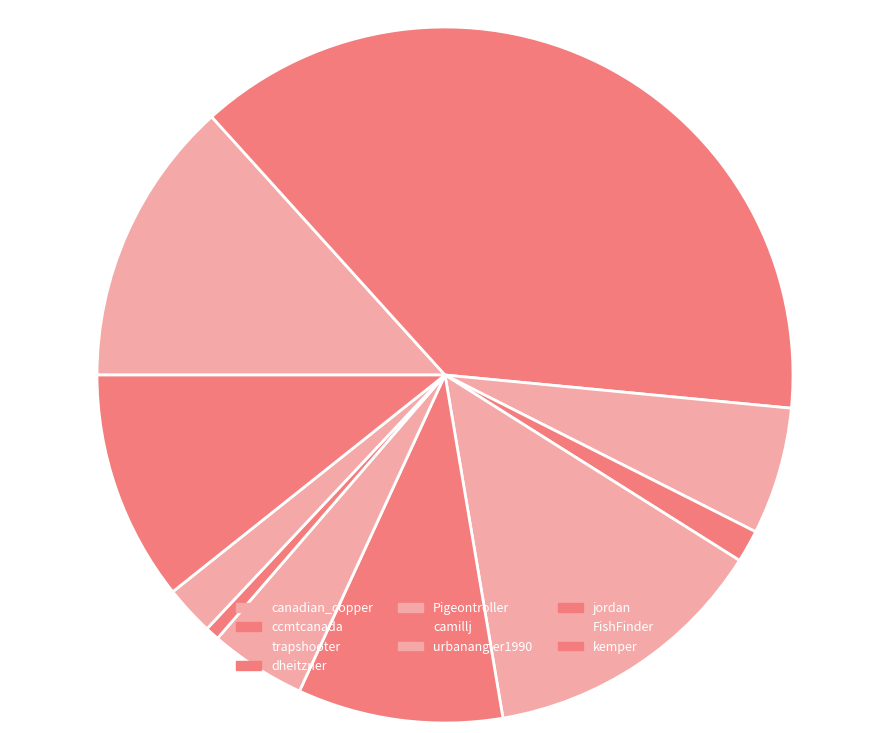

Count the number of slices in the pie.

10